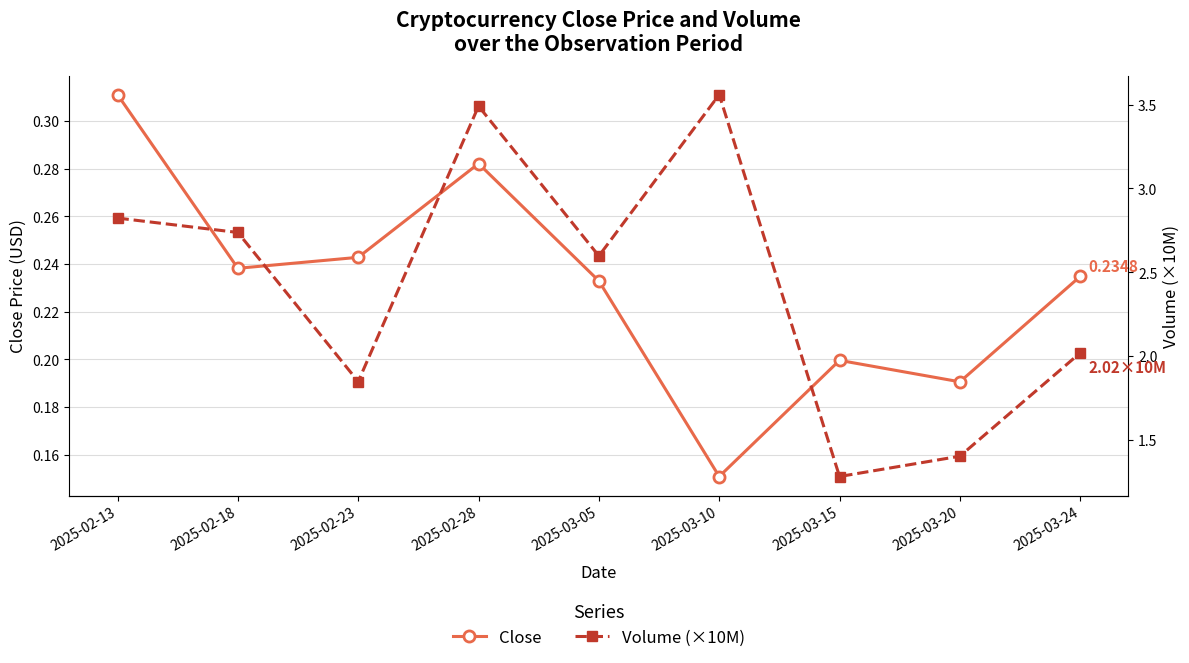

The Close series shows 0.2 at 2025-03-20. True or false?

True